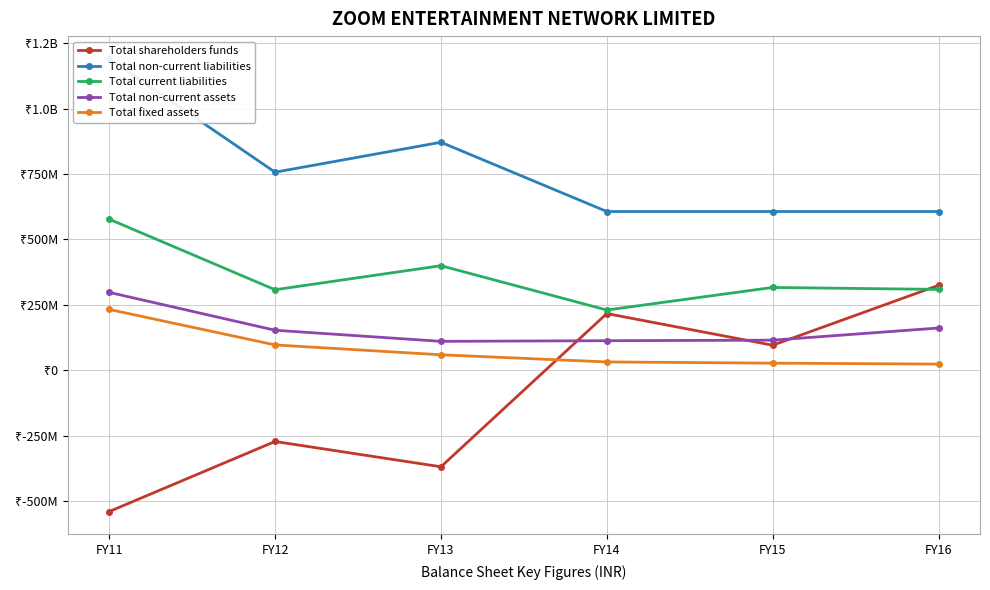

The value of Total current liabilities at FY12 is 308222677. True or false?

True